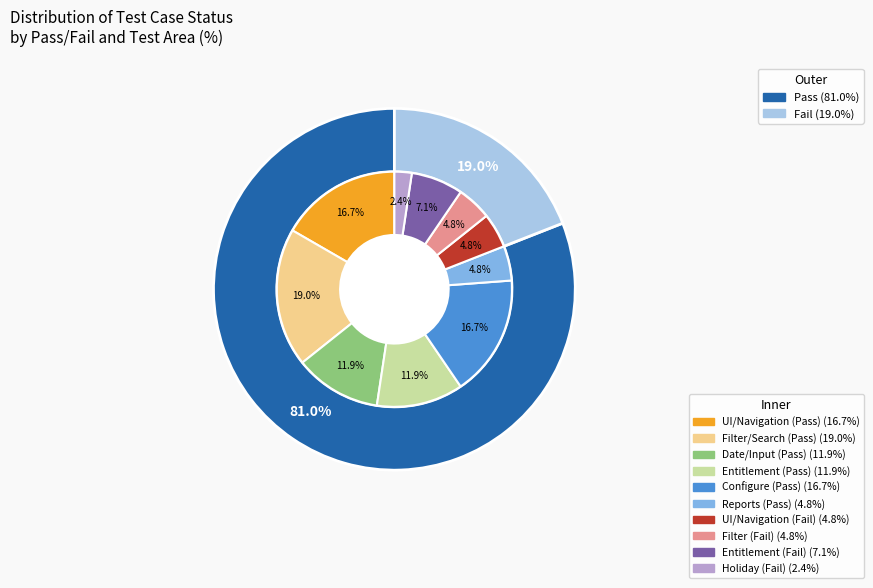

What is the largest slice in the pie chart?

Pass